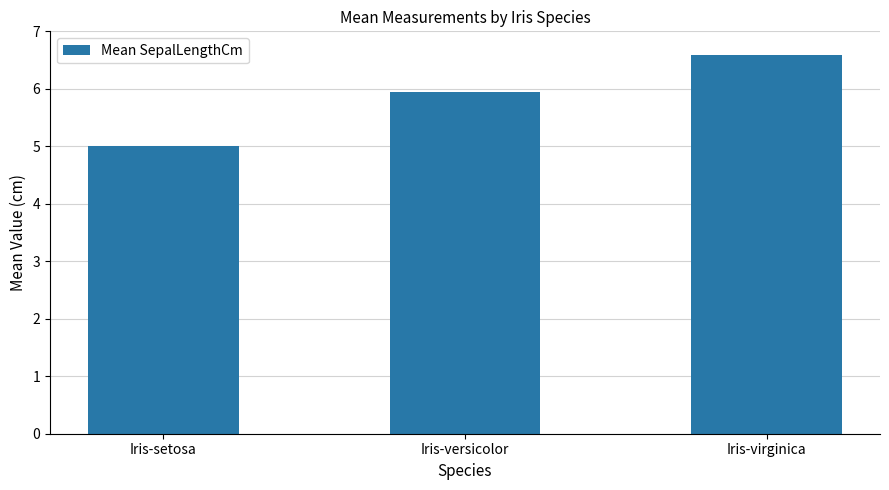

The chart shows a value of 5.9 at Iris-versicolor. True or false?

True